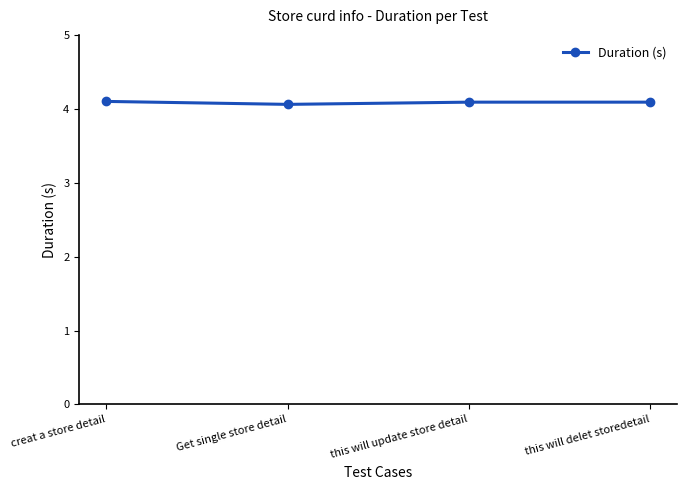

The chart shows a value of 6.5 at this will update store detail. True or false?

False